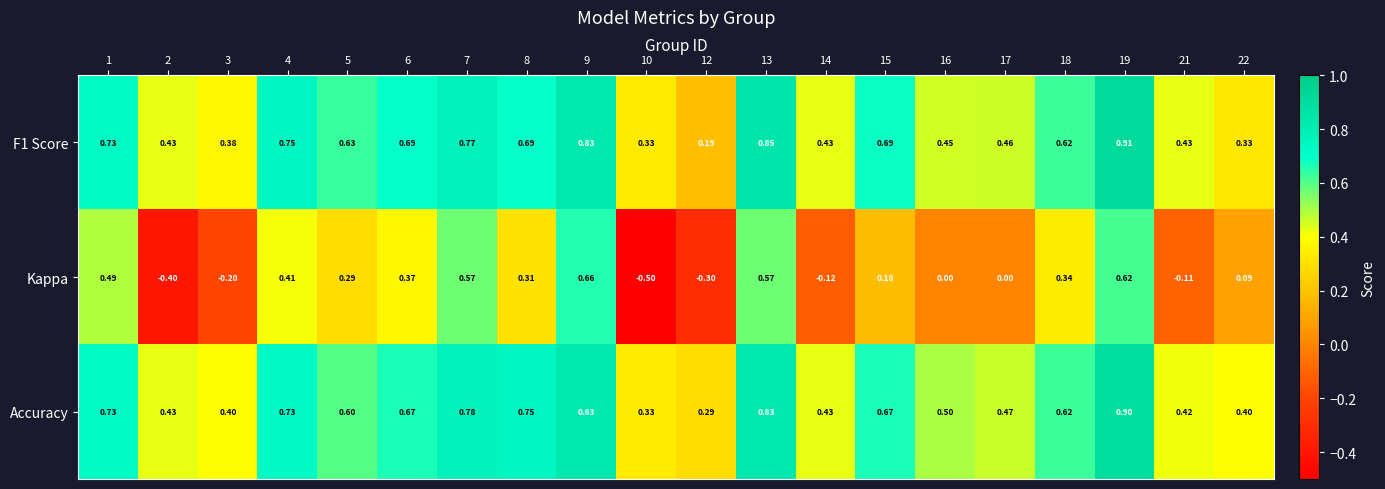

Which series has the largest total across all categories?

Accuracy